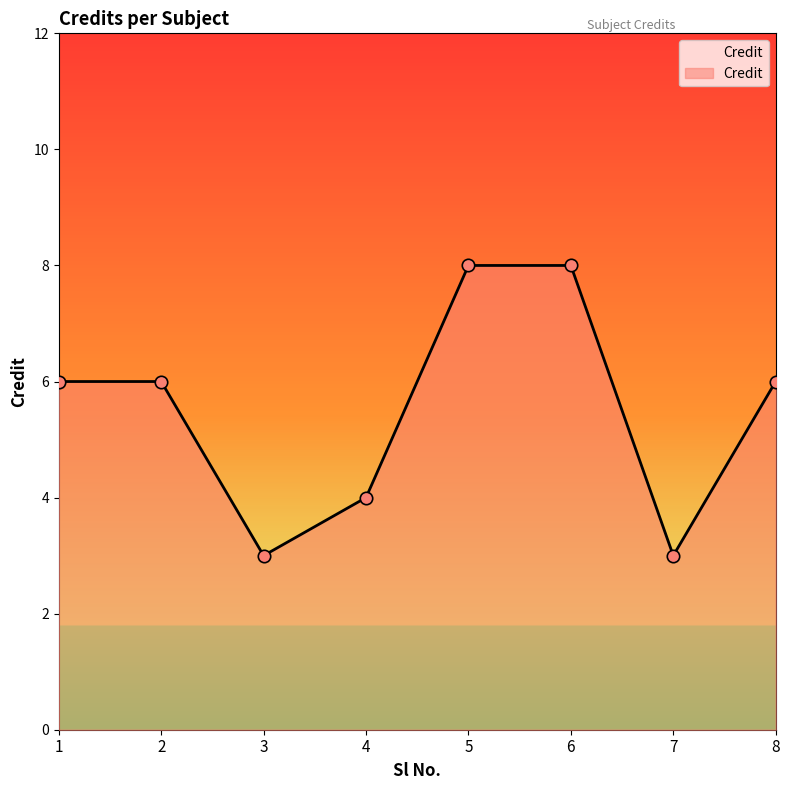

What is the change in value from 4 to 6?

+4